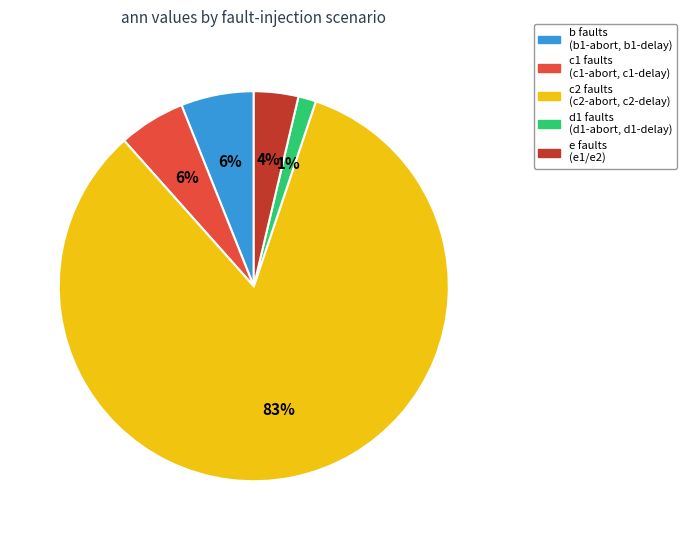

To the nearest percent, what is the combined percentage of b faults (b1-abort, b1-delay) and c2 faults (c2-abort, c2-delay)?

89%